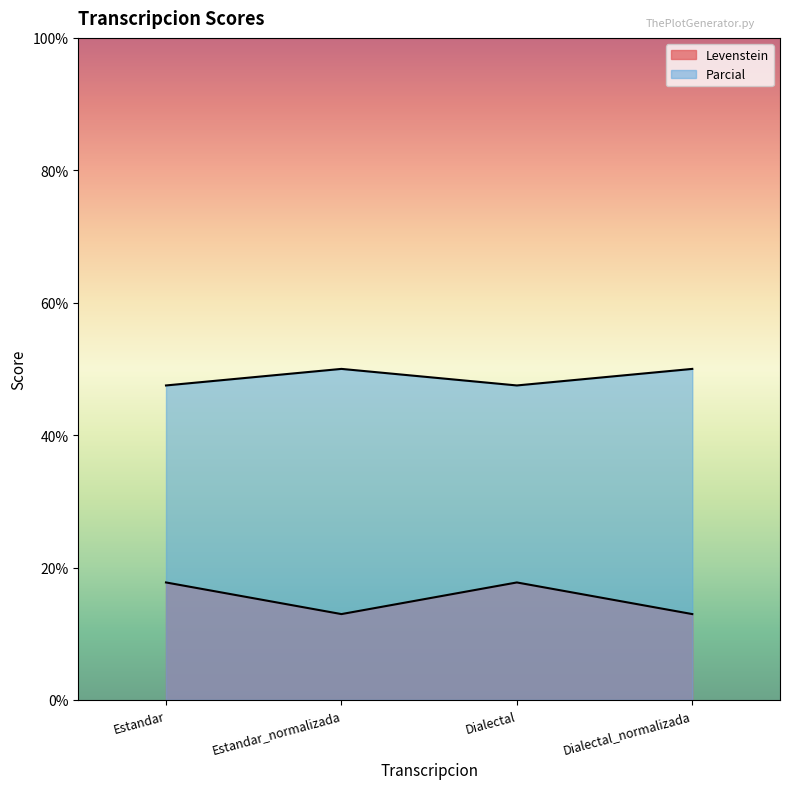

What is the maximum value shown in the chart?

50.0